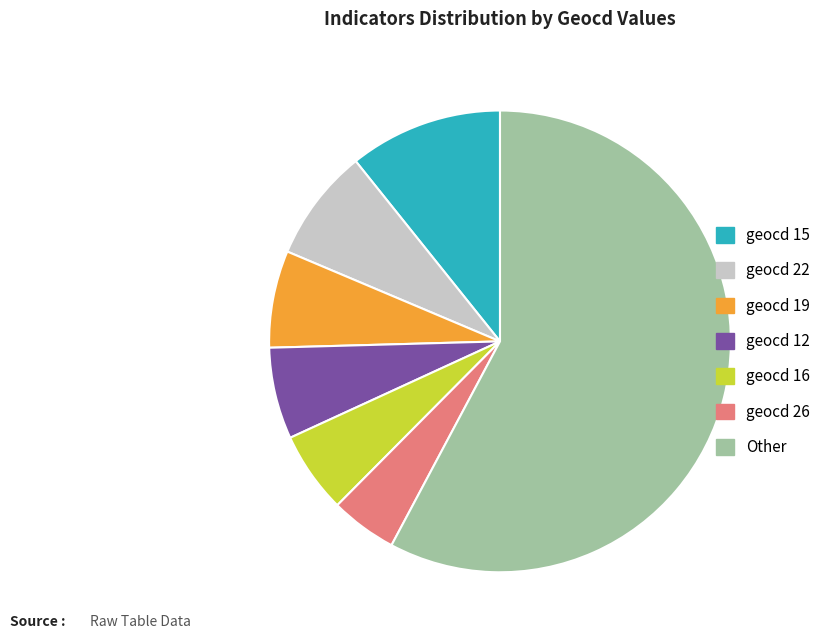

Is there a majority slice in this chart?

Yes